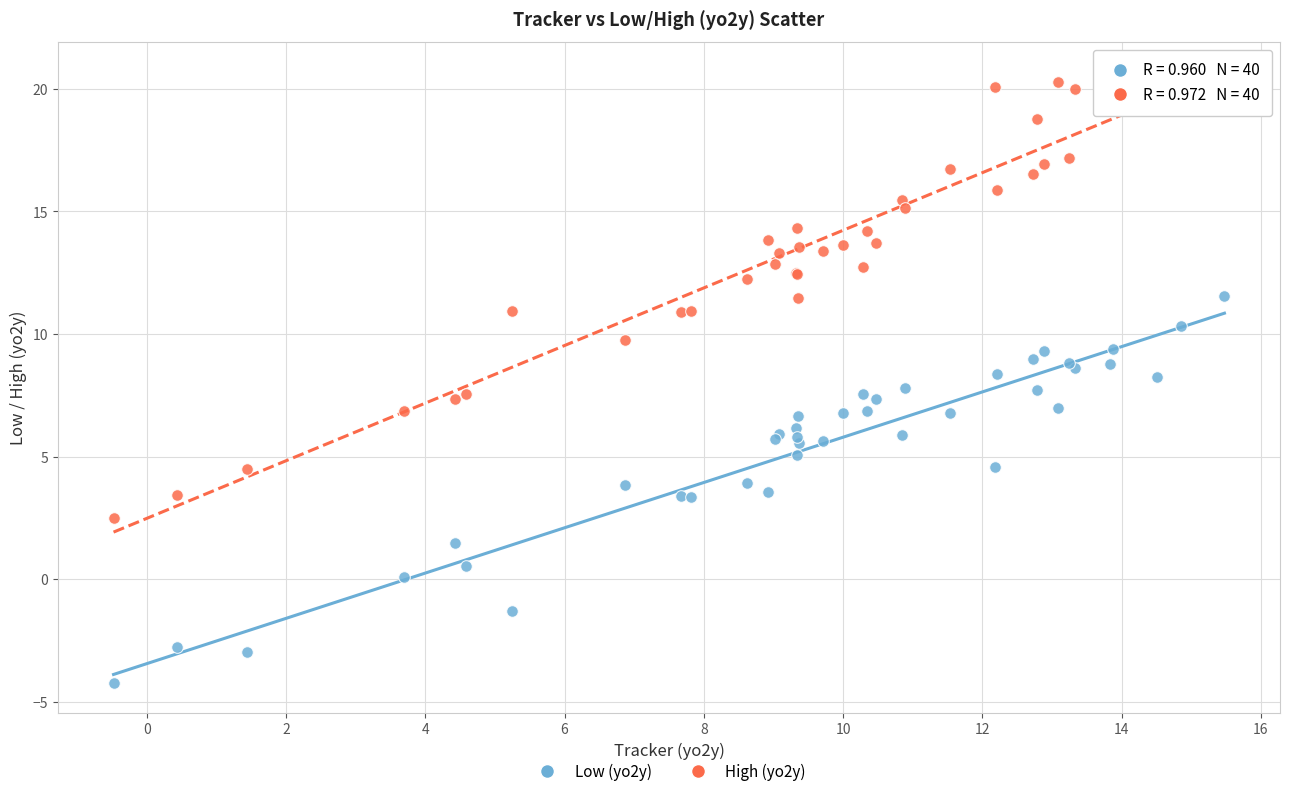

Which series reaches the maximum Y coordinate?

High (yo2y)